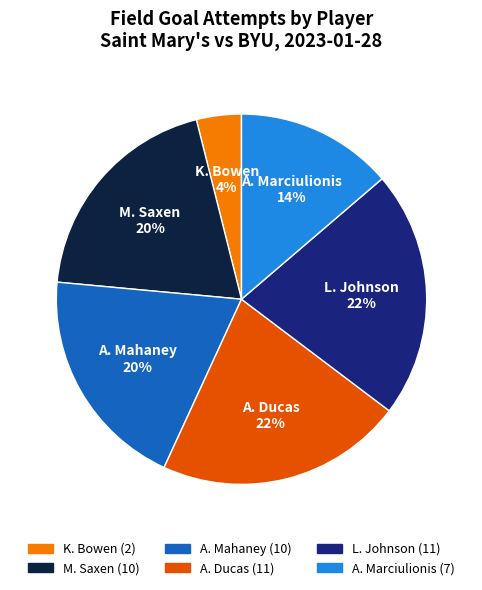

What percentage is the K. Bowen slice, to the nearest percent?

4%